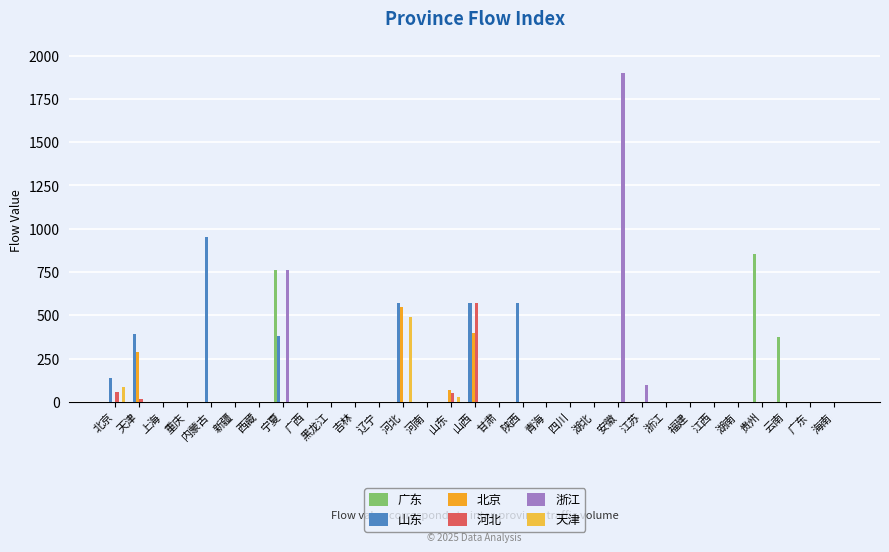

How many data points in 天津 are above 0?

3